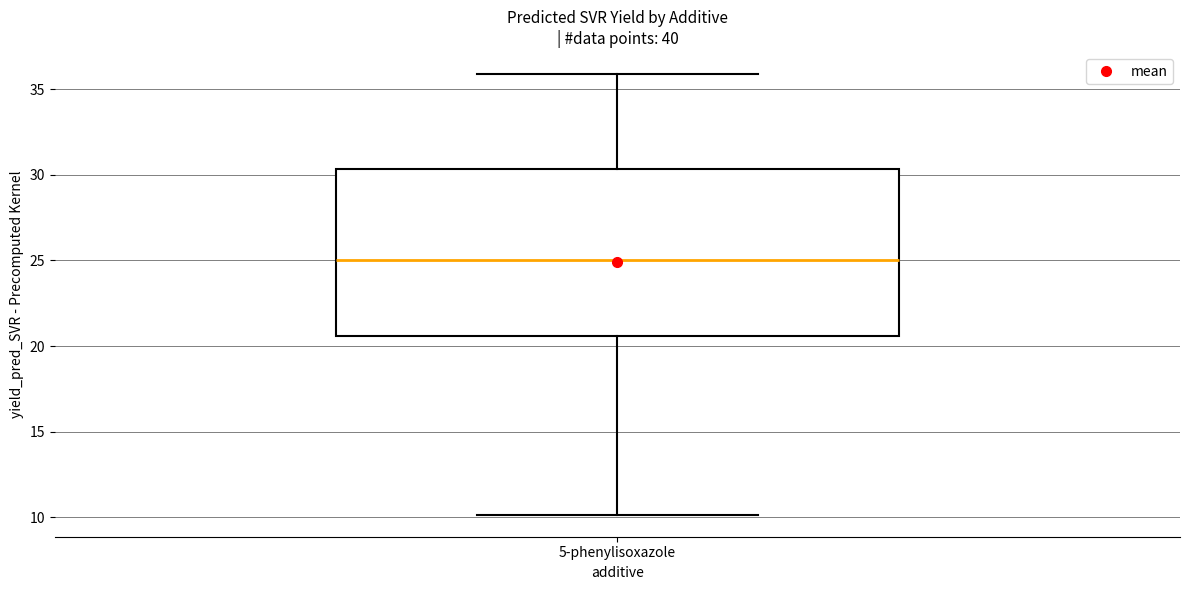

Read this box plot against the y-axis: the position of the median line, the range covered by the box, and the ends of both whiskers. The values are not printed on the chart, so give them approximately, as read against the axis.

median 25.0, box 20.5 to 30.5, whiskers 10.0 to 36.0